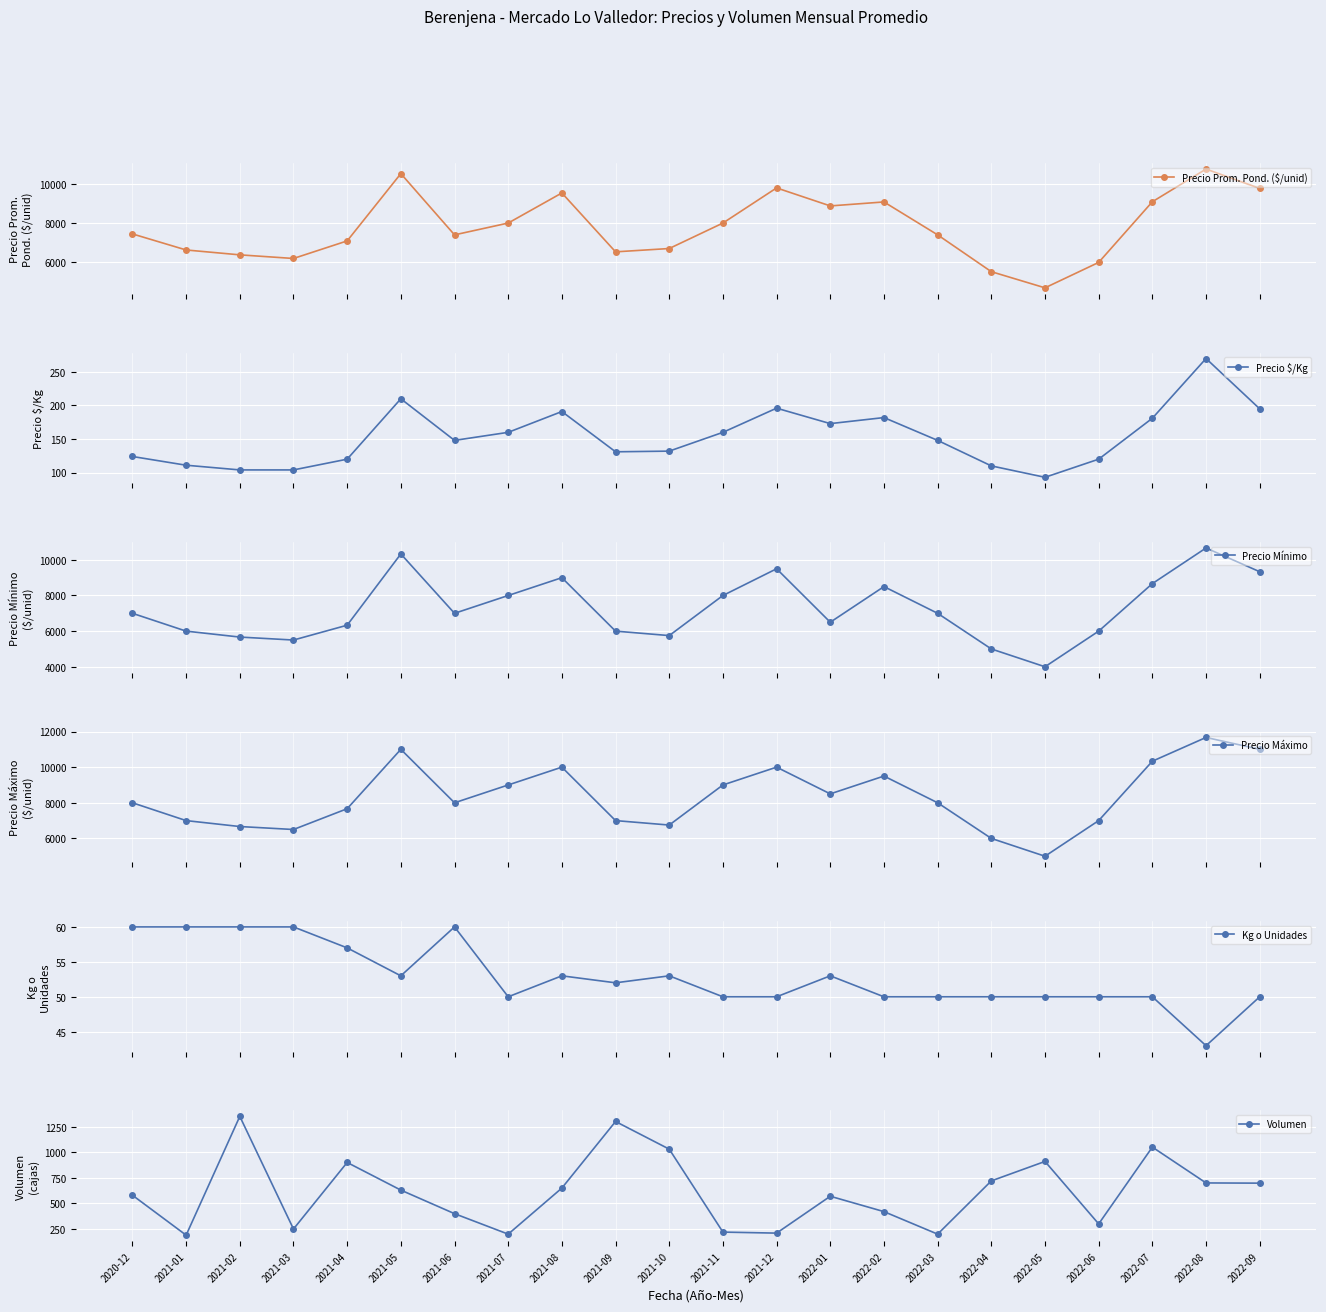

The value of Kg o Unidades at 2021-09 is 52. True or false?

True